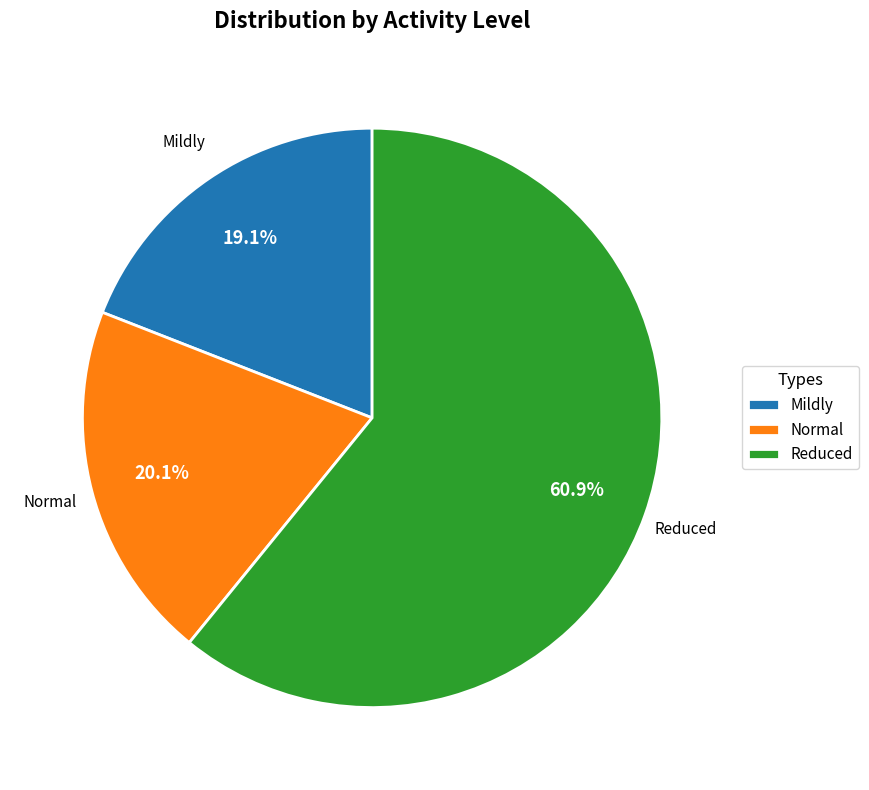

To the nearest percent, what is the difference between the Mildly and Normal slice percentages?

1%